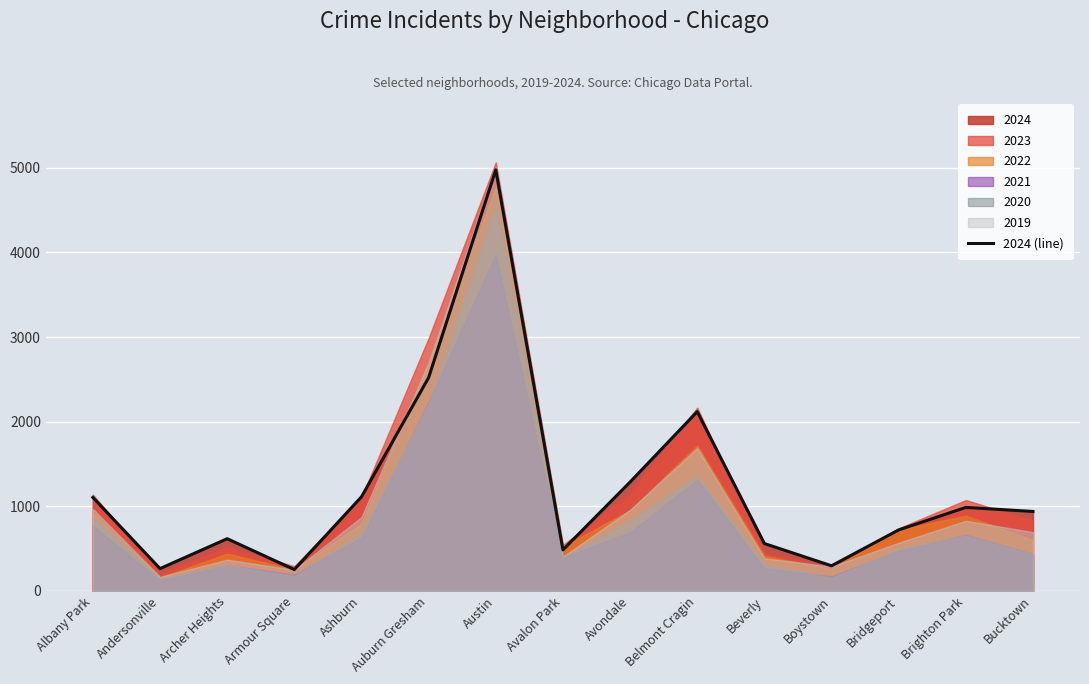

Is it true that the value at Auburn Gresham is 1283?

False